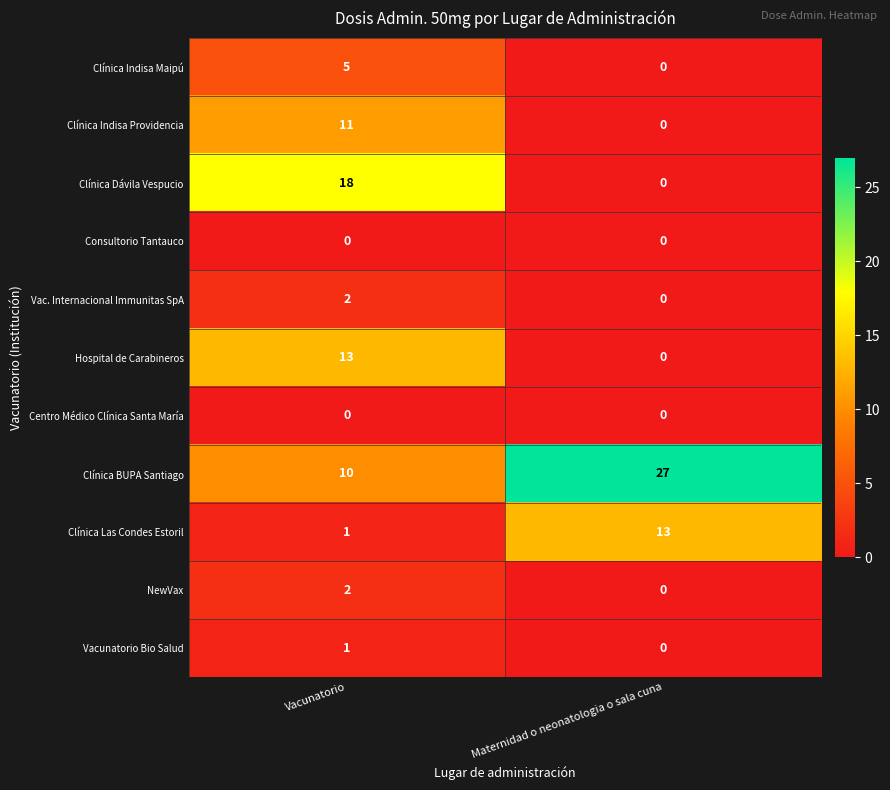

What is the difference between the maximum and minimum values in the Clínica Indisa Maipú series?

5